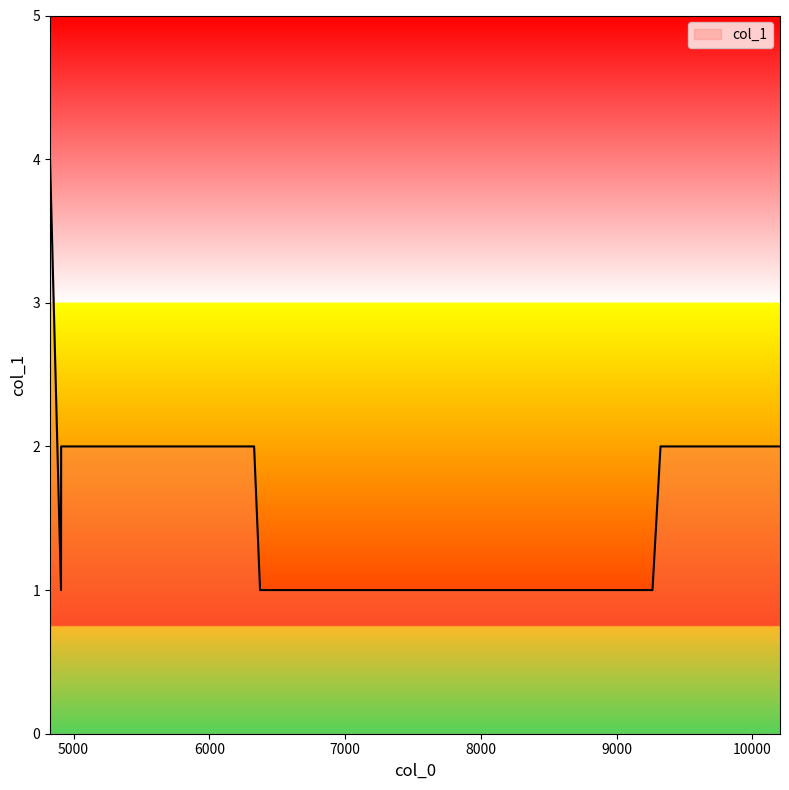

What is the difference between the maximum and minimum values?

3